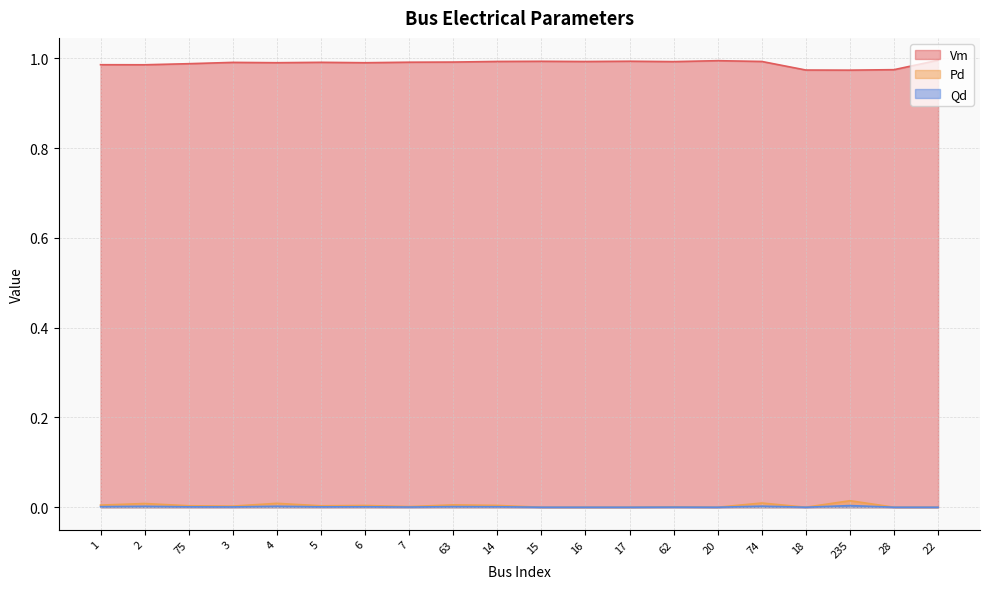

What is the label of the 15th point from the left?

20